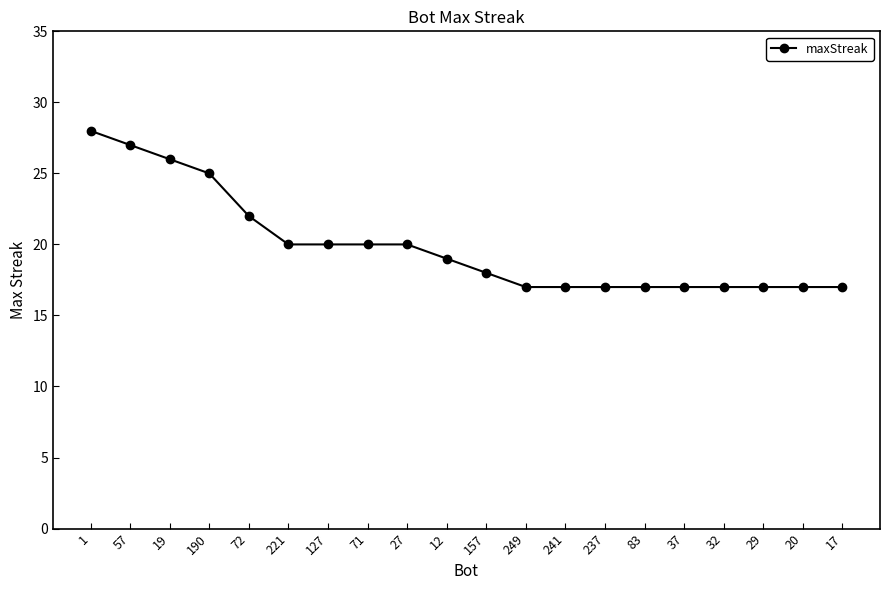

Read the value at 249, to the nearest 5.

15